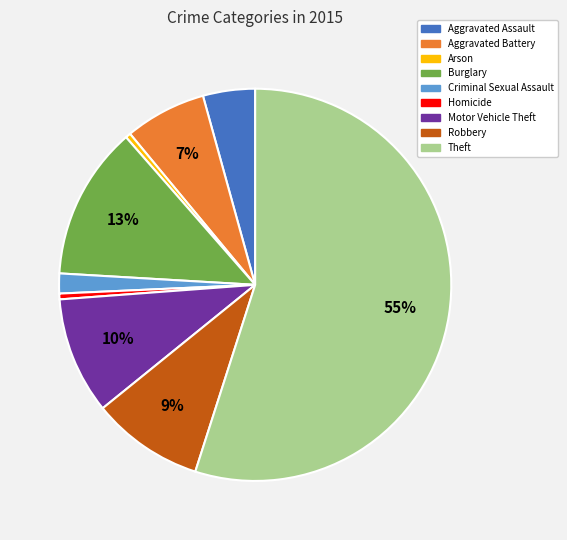

Does Theft account for over 50% of the chart?

Yes